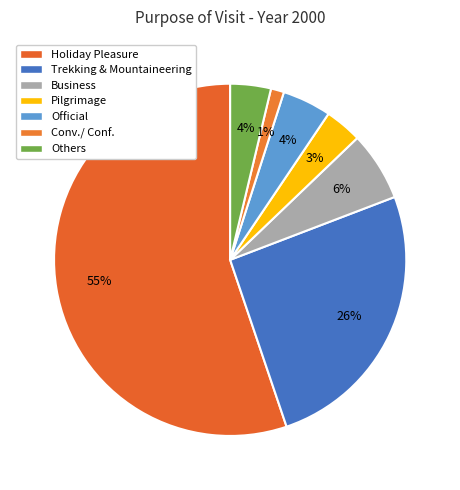

Count the number of slices in the pie.

7